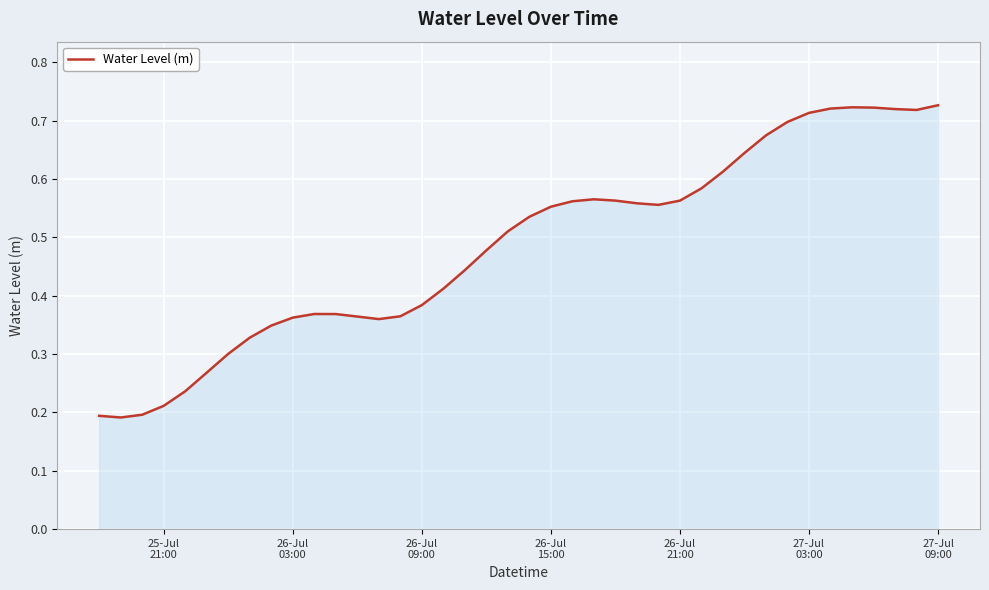

How many lines are shown in the chart?

1